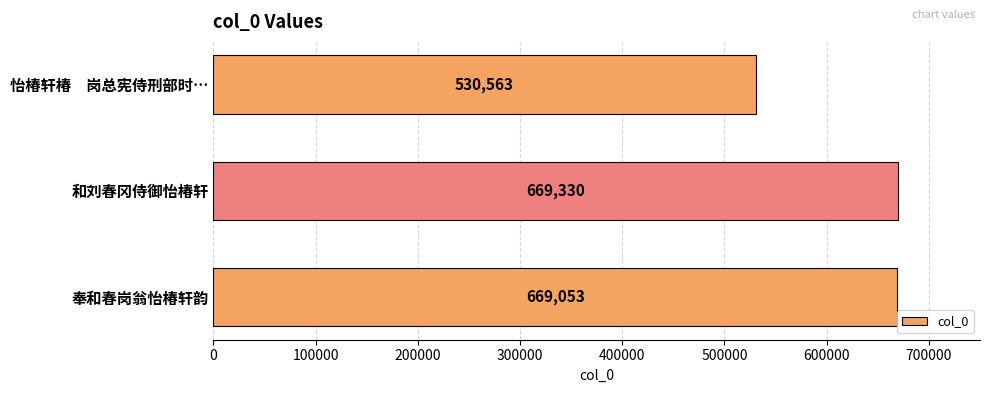

Rank the categories by value from highest to lowest.

和刘春冈侍御怡椿轩, 奉和春岗翁怡椿轩韵, 怡椿轩椿　岗总宪侍刑部时…